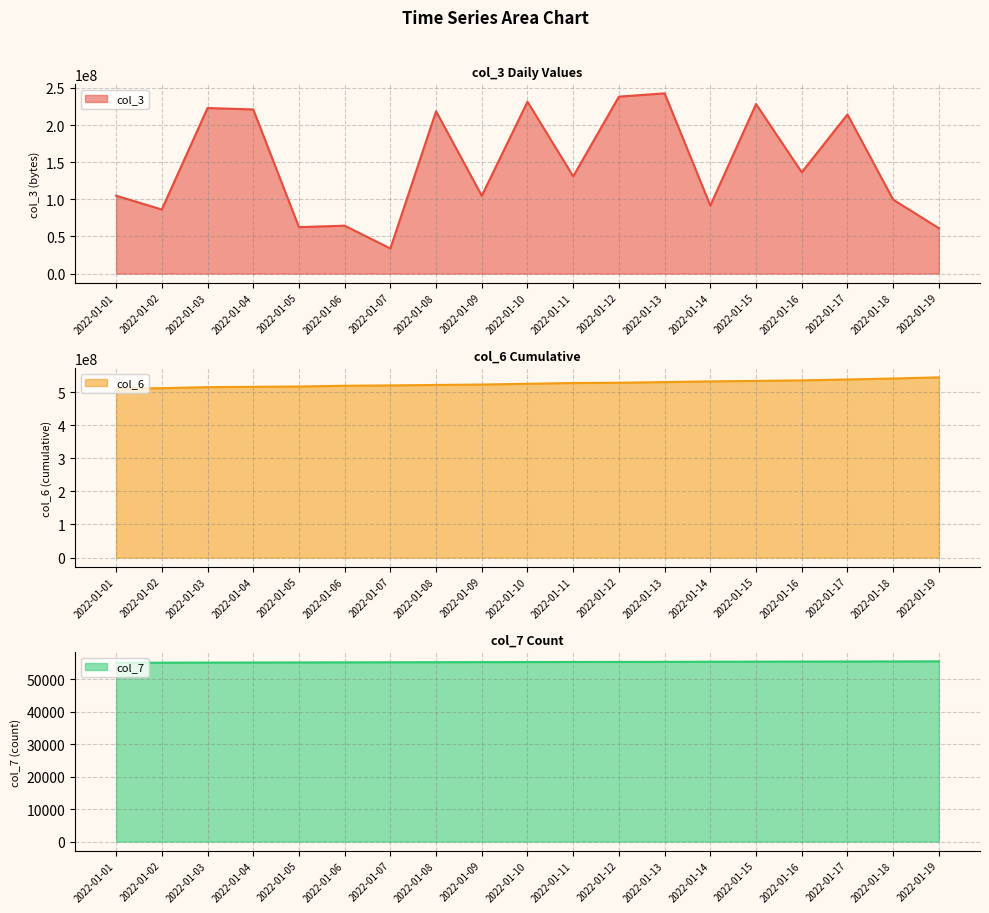

At which label does col_3 first exceed 130963312?

2022-01-03